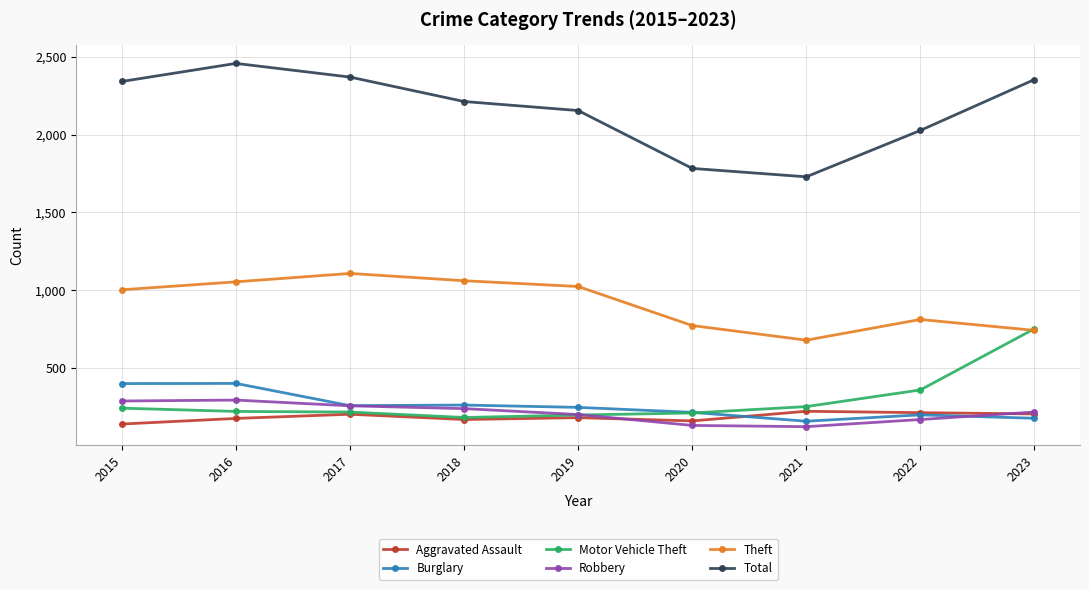

At how many categories does at least one series exceed 932?

9